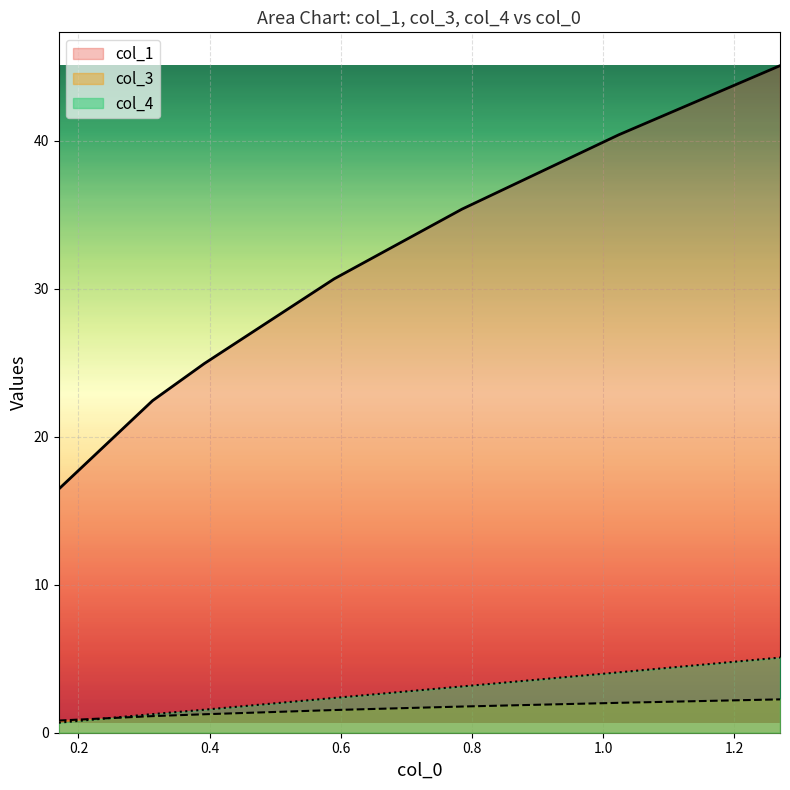

True or false: col_1 and col_4 cross at least once.

False